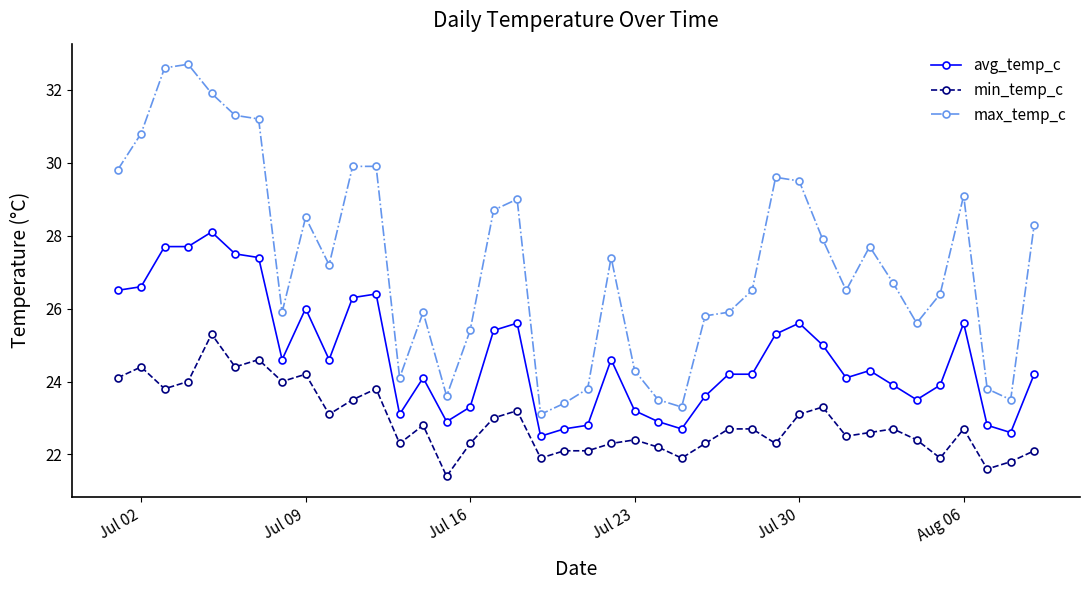

Rank the series by their maximum value, from lowest to highest.

min_temp_c, avg_temp_c, max_temp_c